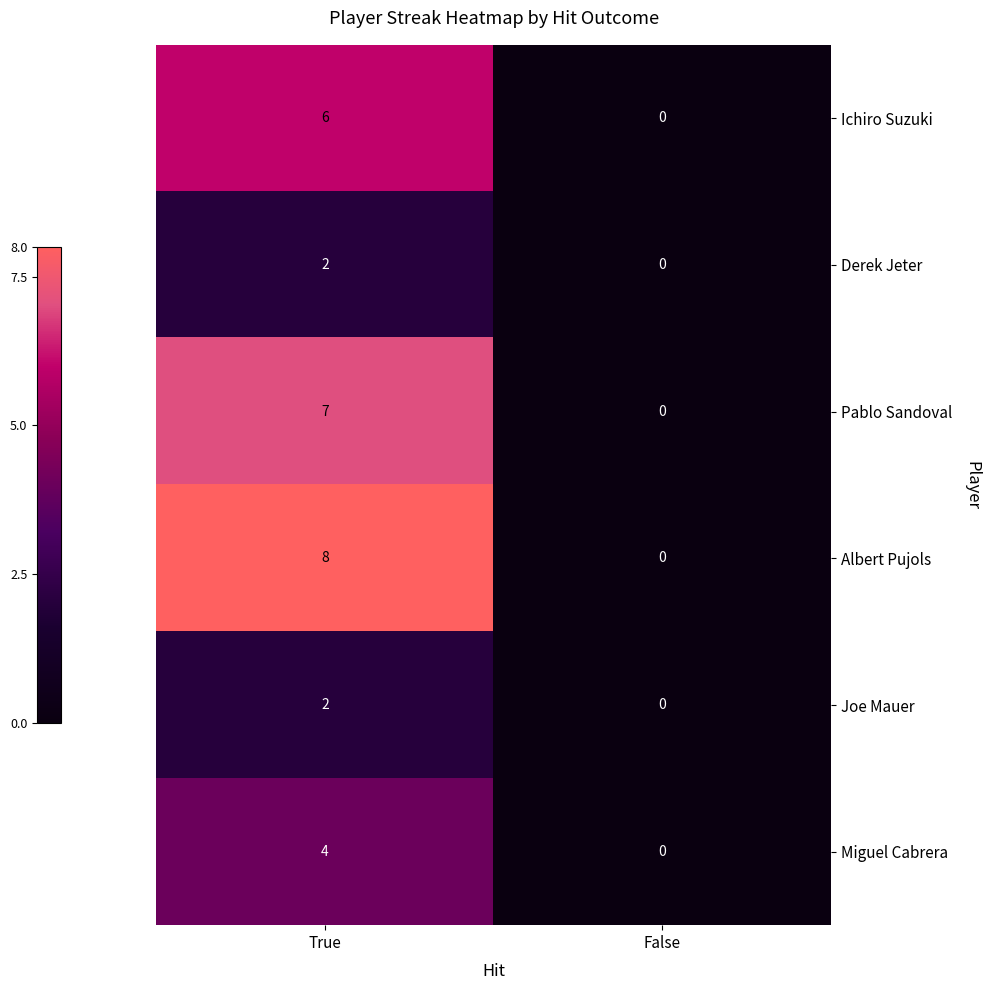

Which label corresponds to the smallest value in the chart?

False